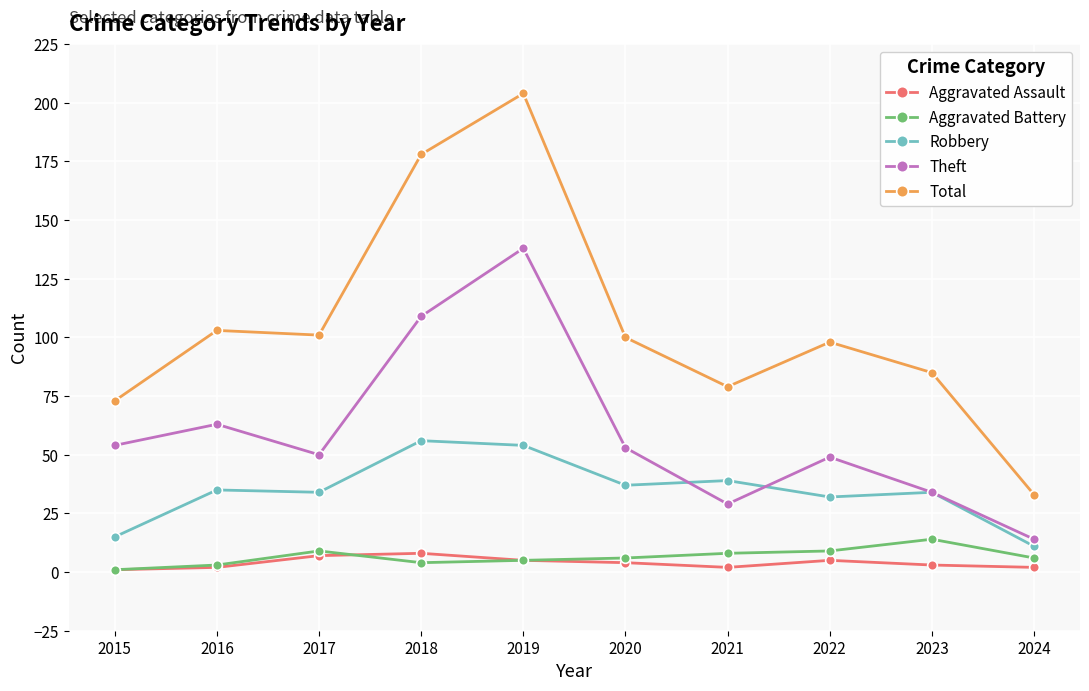

The Total series shows 85 at 2023. True or false?

True